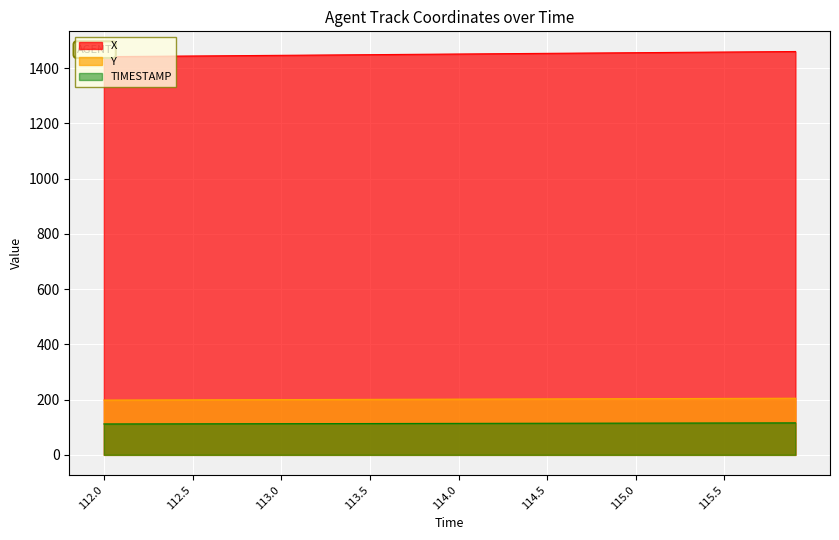

True or false: TIMESTAMP has more than 2 points higher than both neighbors.

False